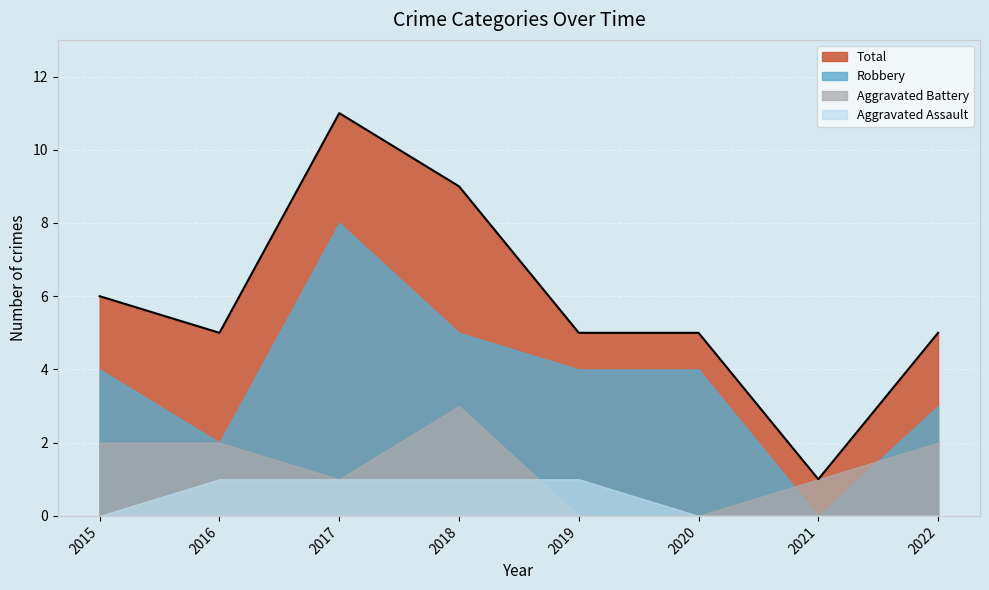

True or false: Aggravated Assault has a value of 1 at 2016.

True